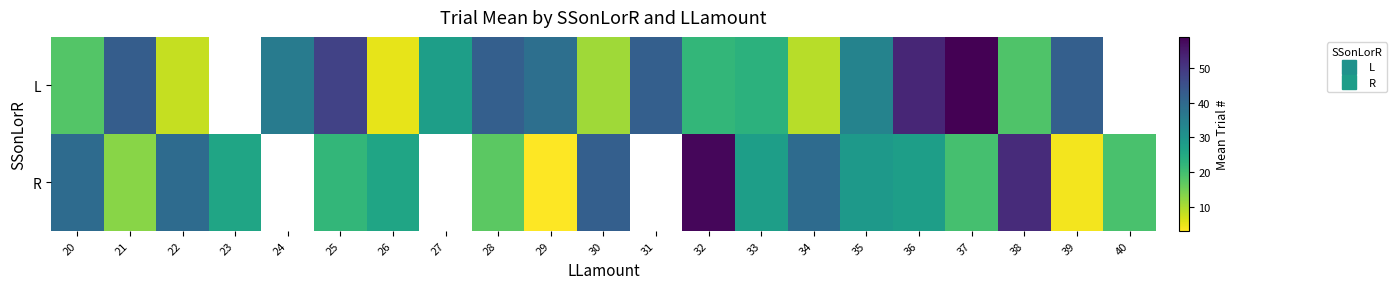

Which series has the largest range (max minus min)?

R